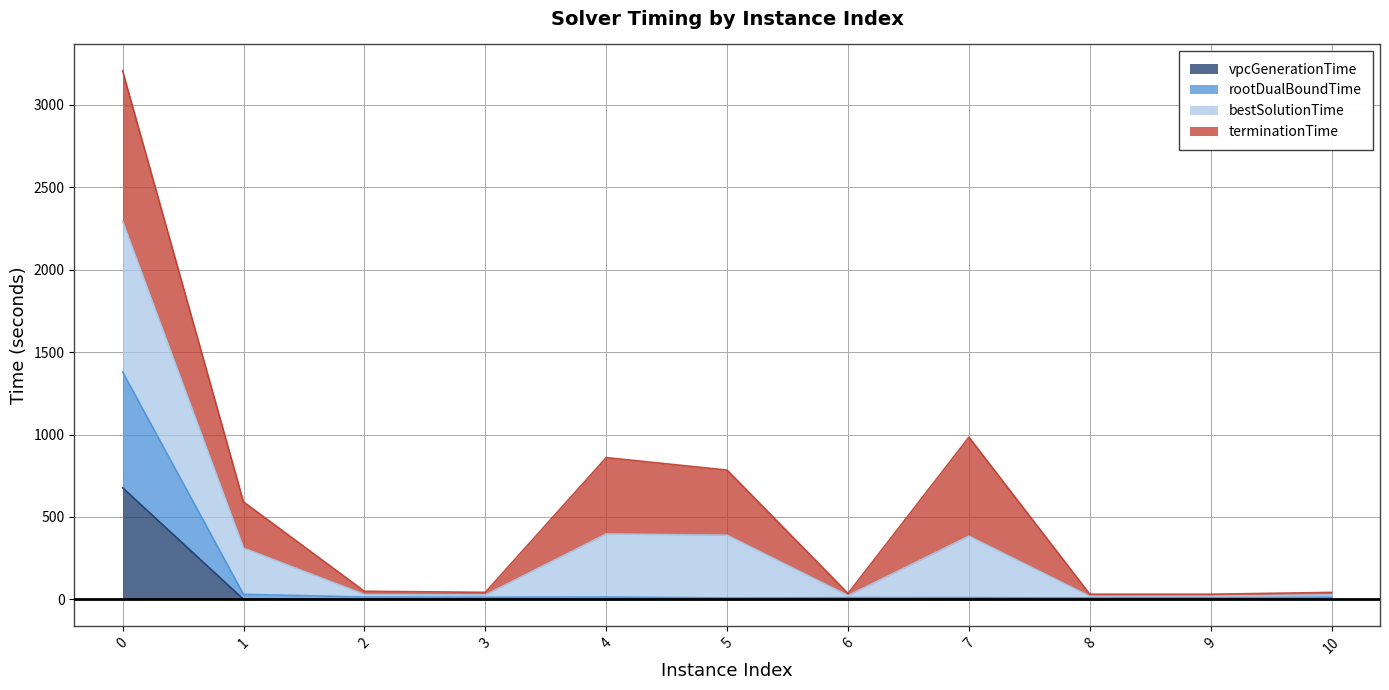

What is the highest value of the vpcGenerationTime series?

677.0